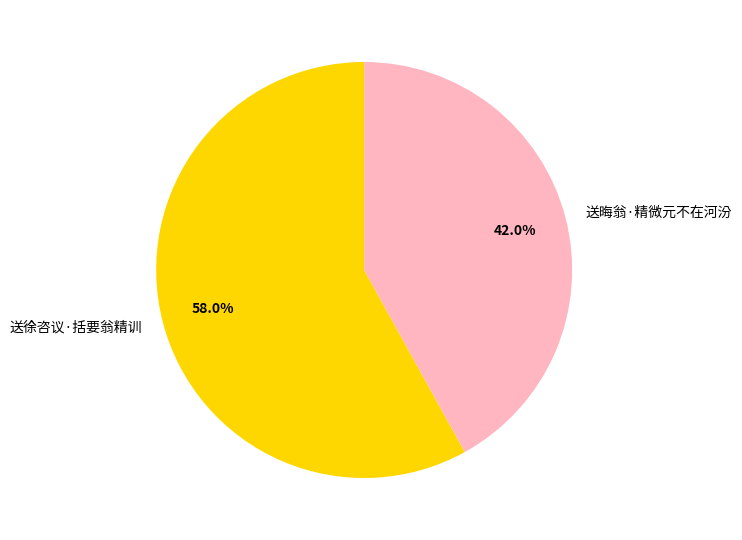

What percentage is the 送晦翁·精微元不在河汾 slice, to the nearest percent?

42%